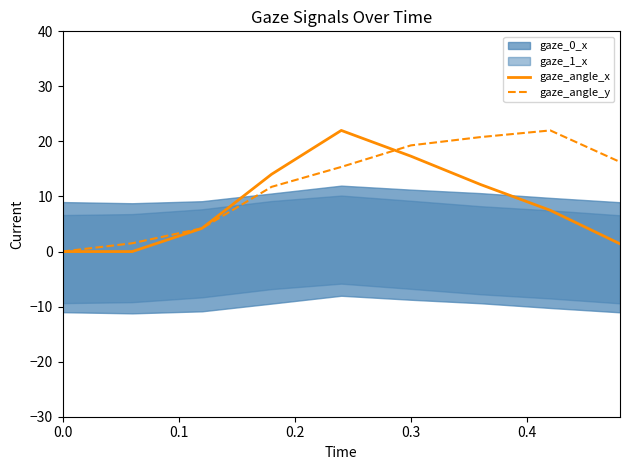

What is the total value across all series at 0.3?

36.6